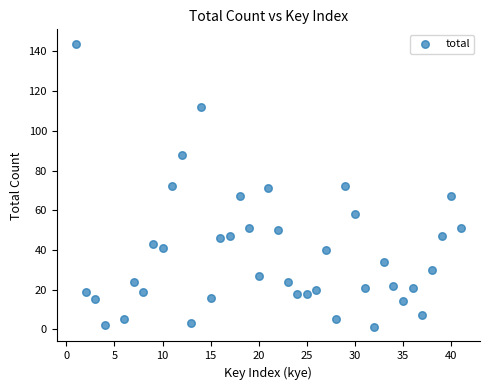

What is the range of X values (max minus min)?

40